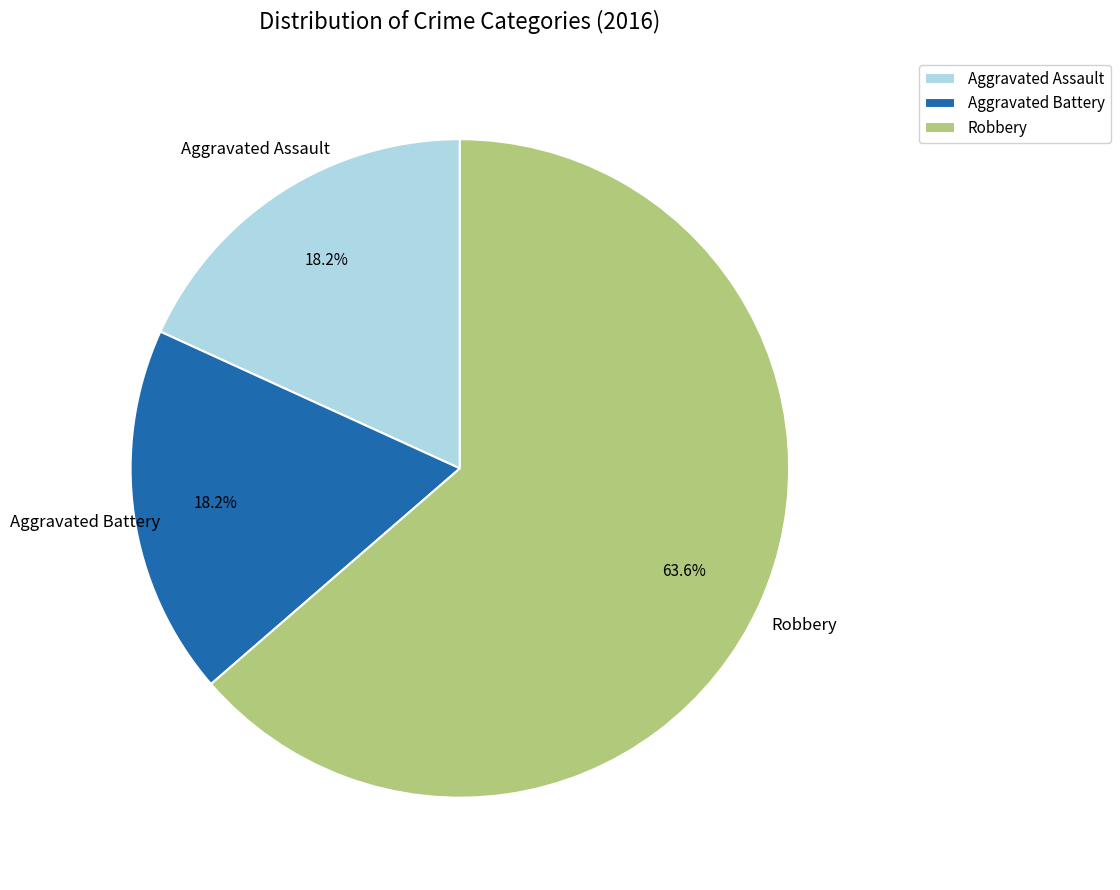

Does Aggravated Battery account for over 50% of the chart?

No